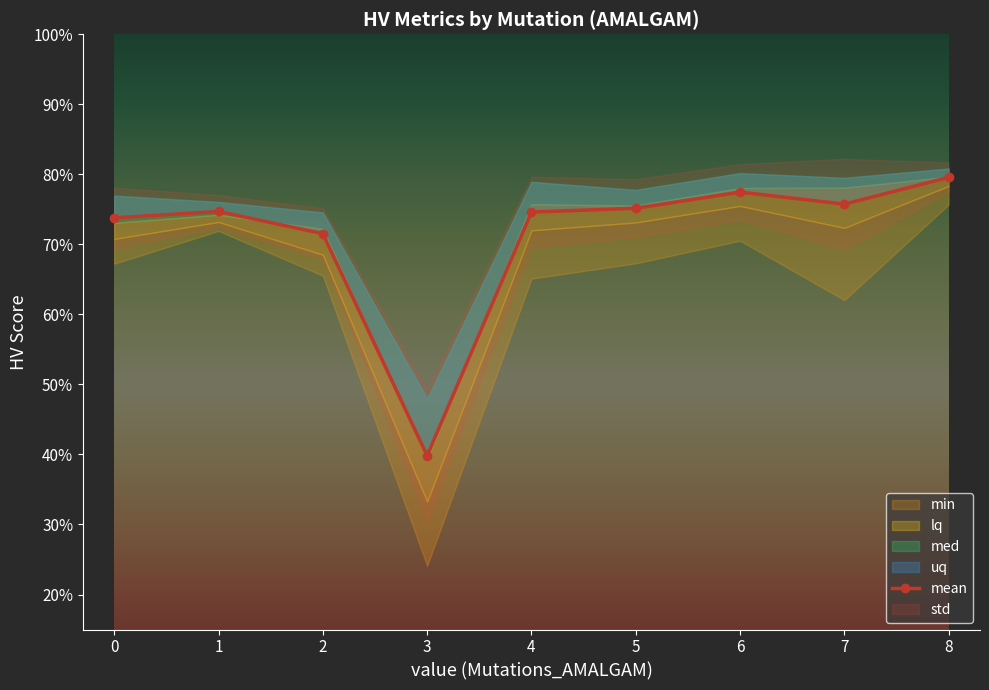

Rank the categories by lq value from lowest to highest.

3, 2, 0, 4, 7, 5, 1, 6, 8